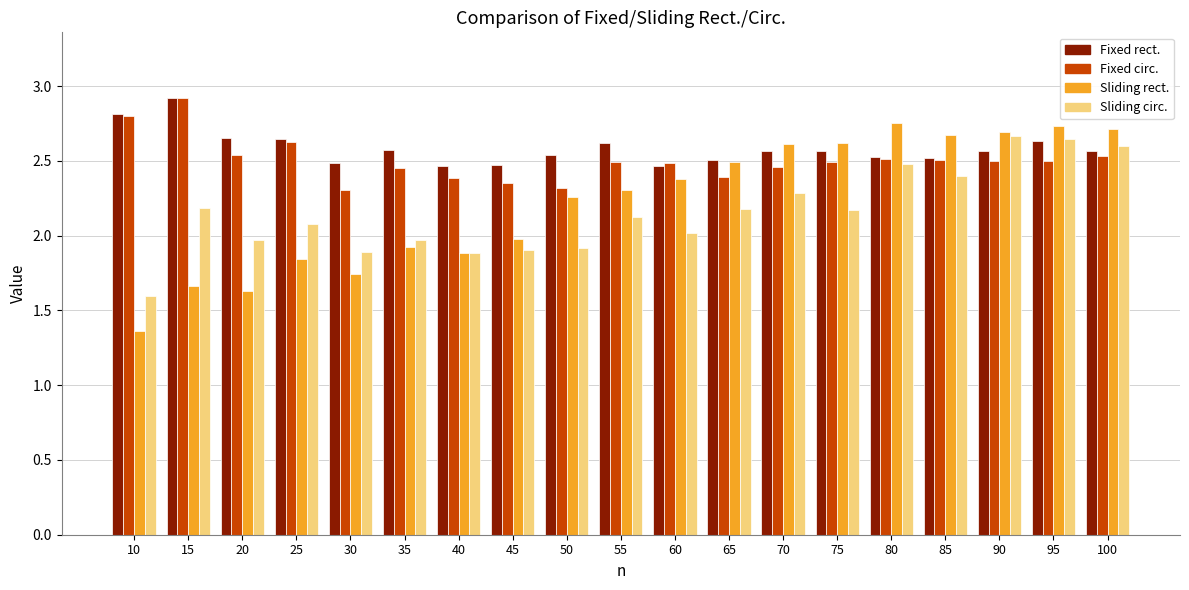

What is the total value across all series at 15?

9.7